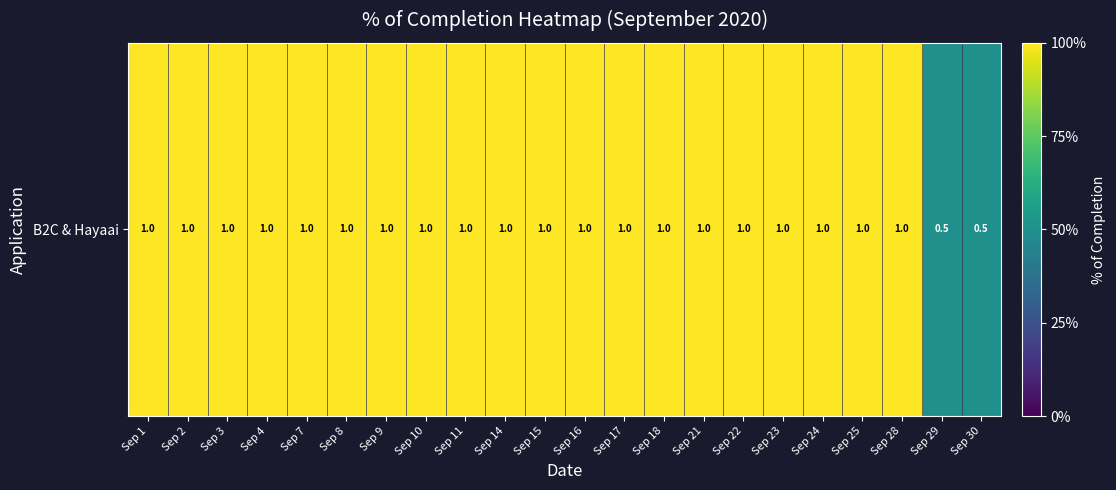

The value at Sep 9 is 1.0. True or false?

True